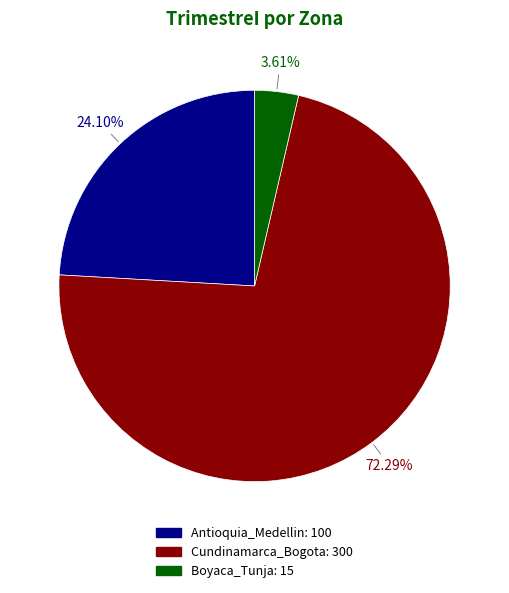

Does Cundinamarca_Bogota account for over 50% of the chart?

Yes